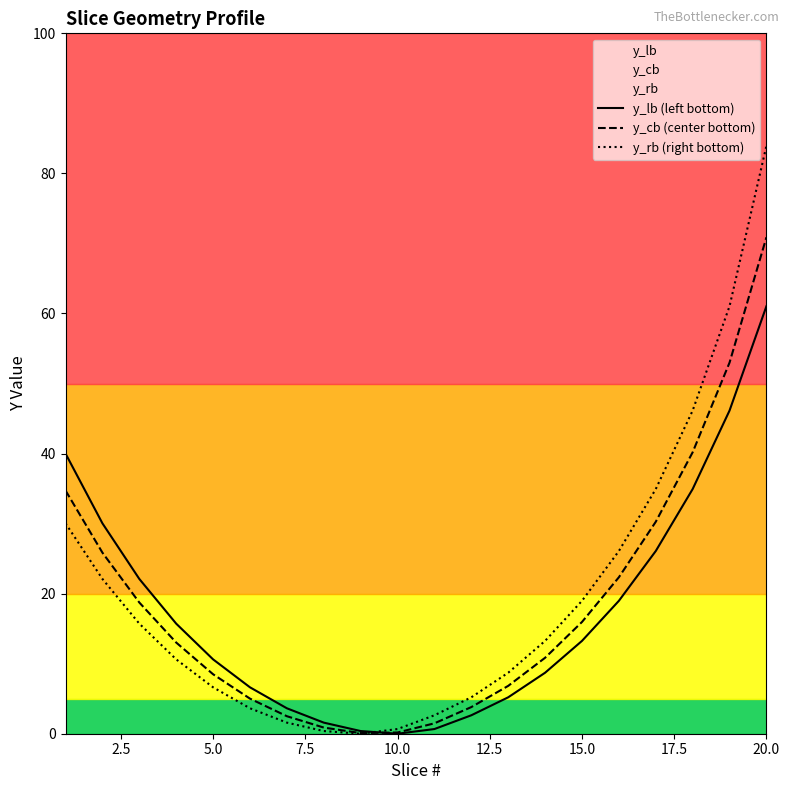

What is the difference between the highest and lowest values at 20.0?

22.9